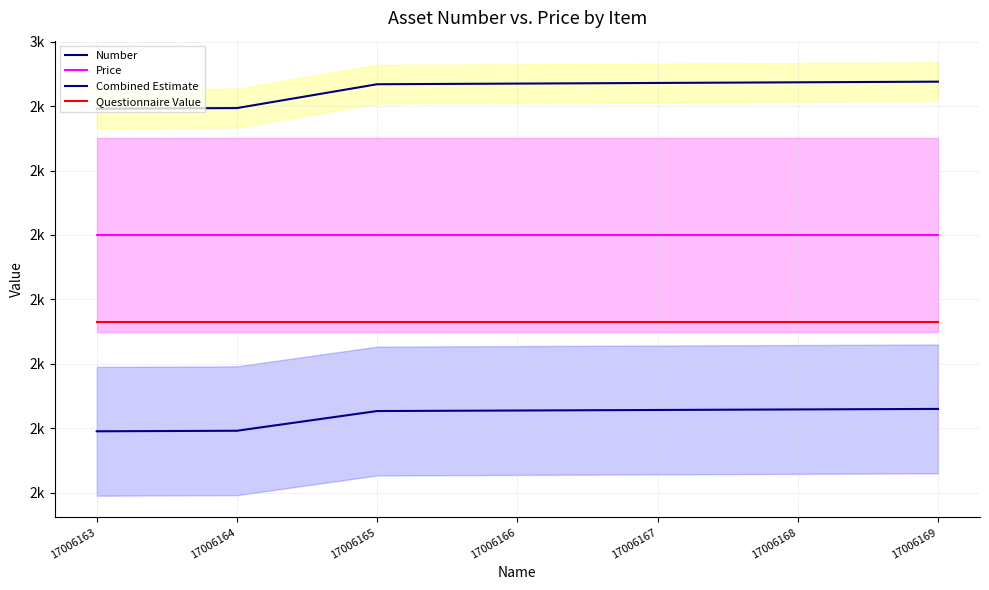

True or false: Combined Estimate and Number intersect in this chart.

False